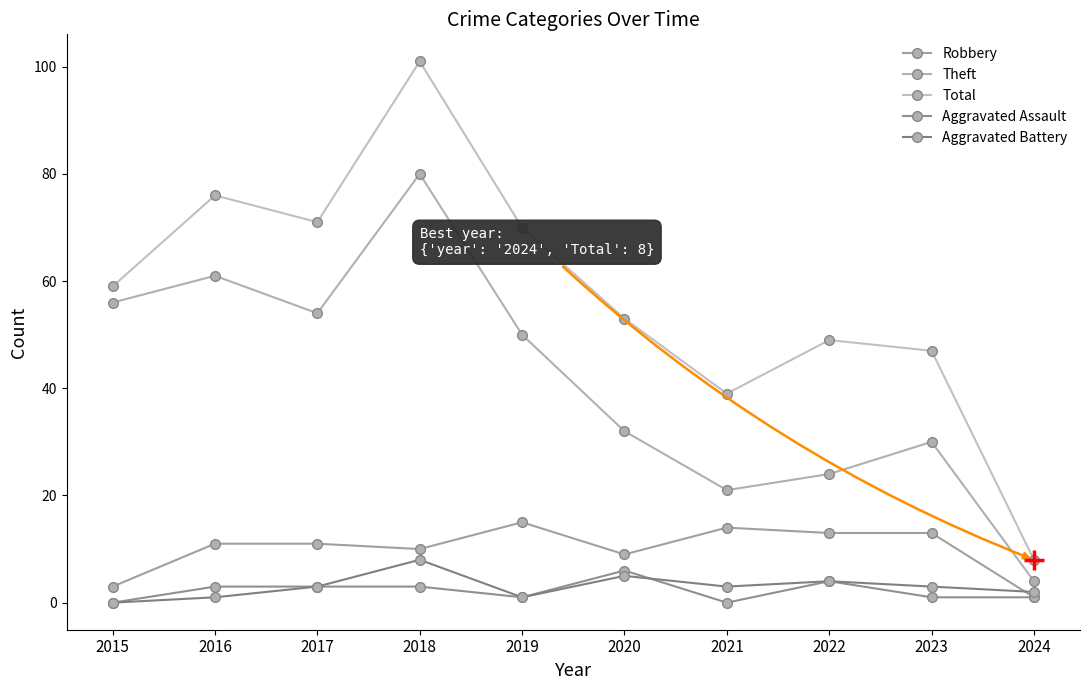

At which category is the sum across all series the highest?

2018